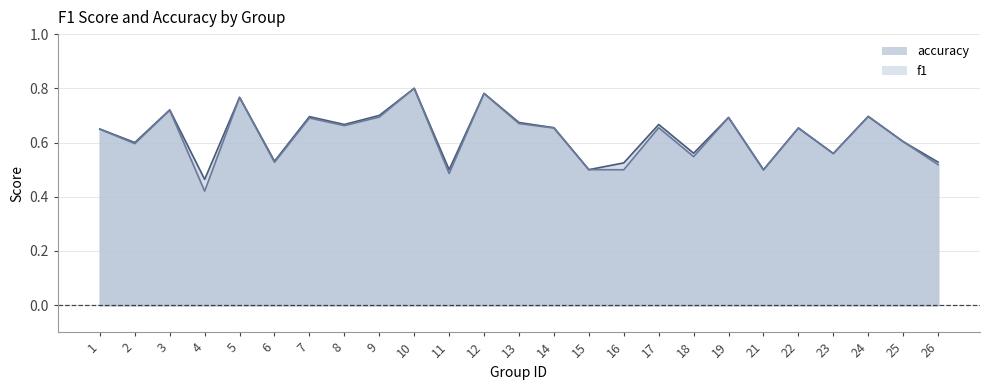

What is the lowest value of the accuracy series?

0.5